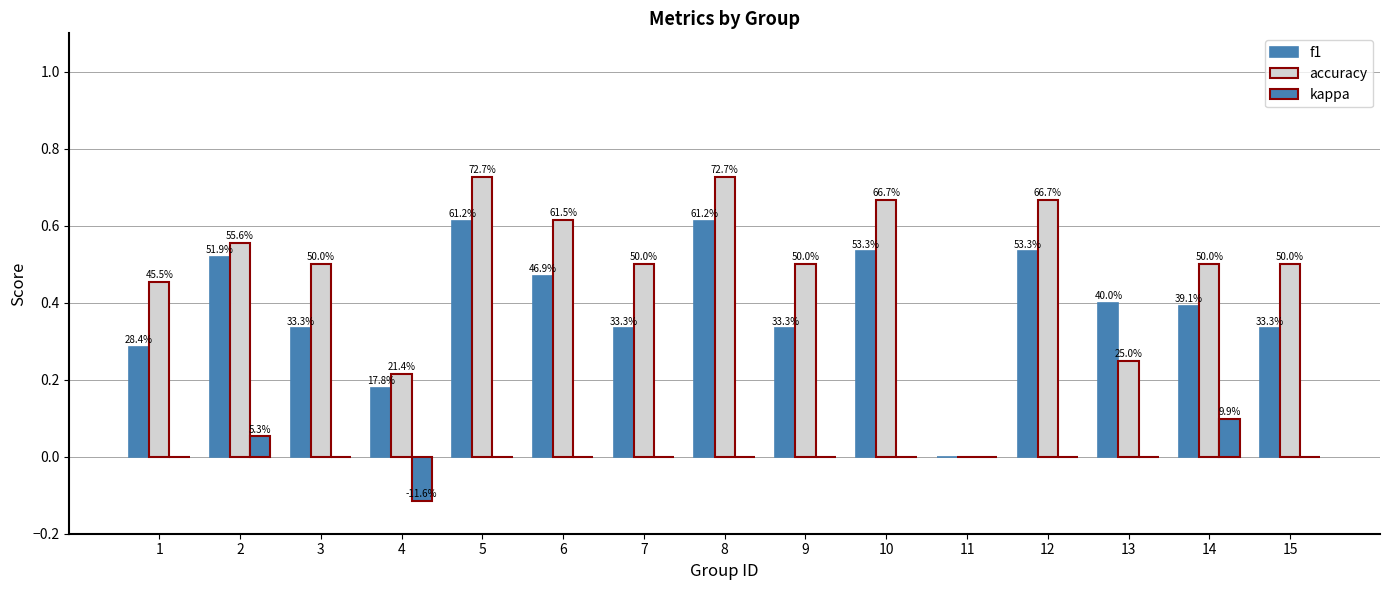

The kappa series shows -0.1 at 9. True or false?

False